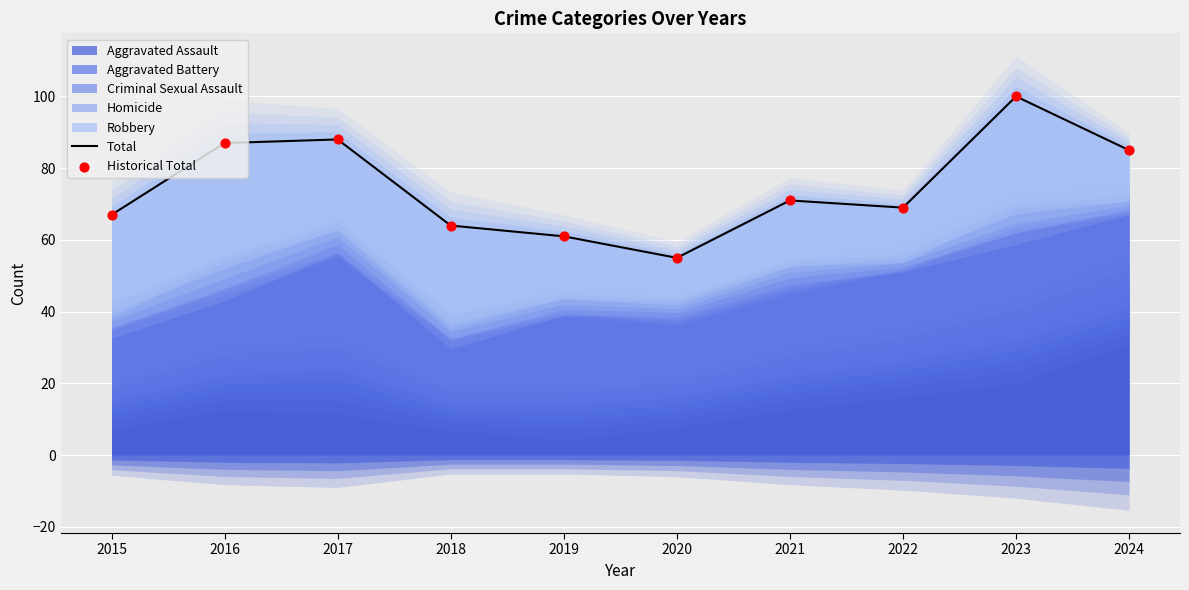

What is the total value across all series at 2024?

170